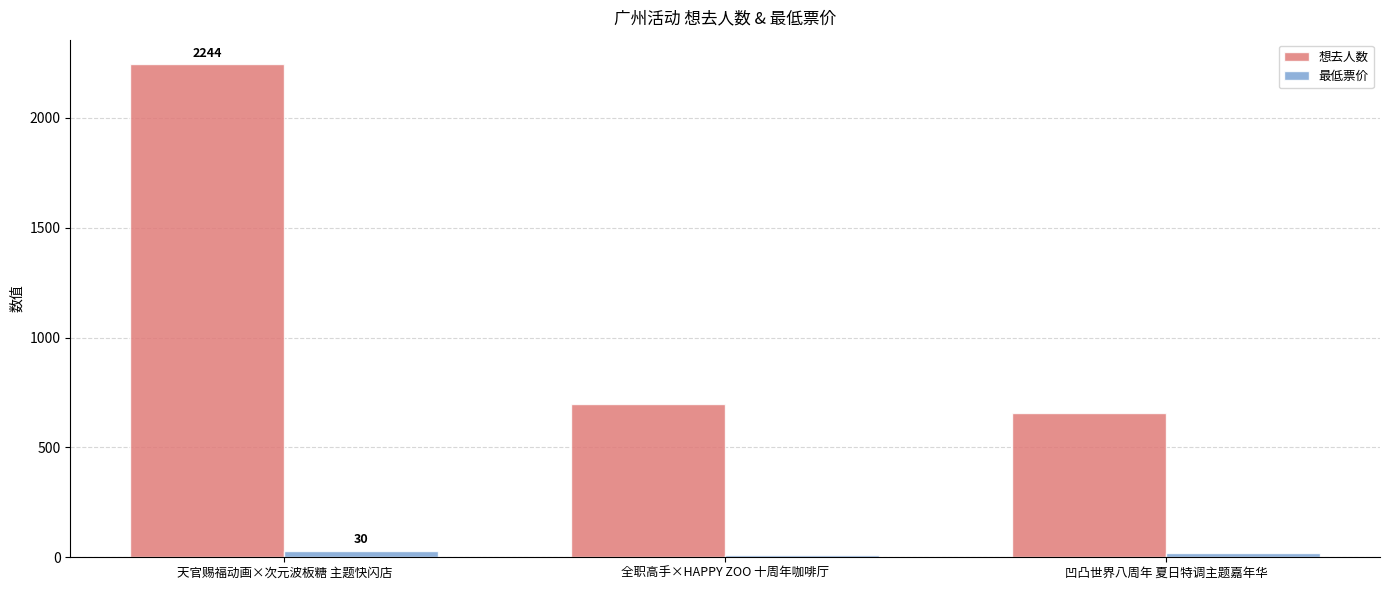

What is the value of the 想去人数 bar at the 3rd from the left?

657